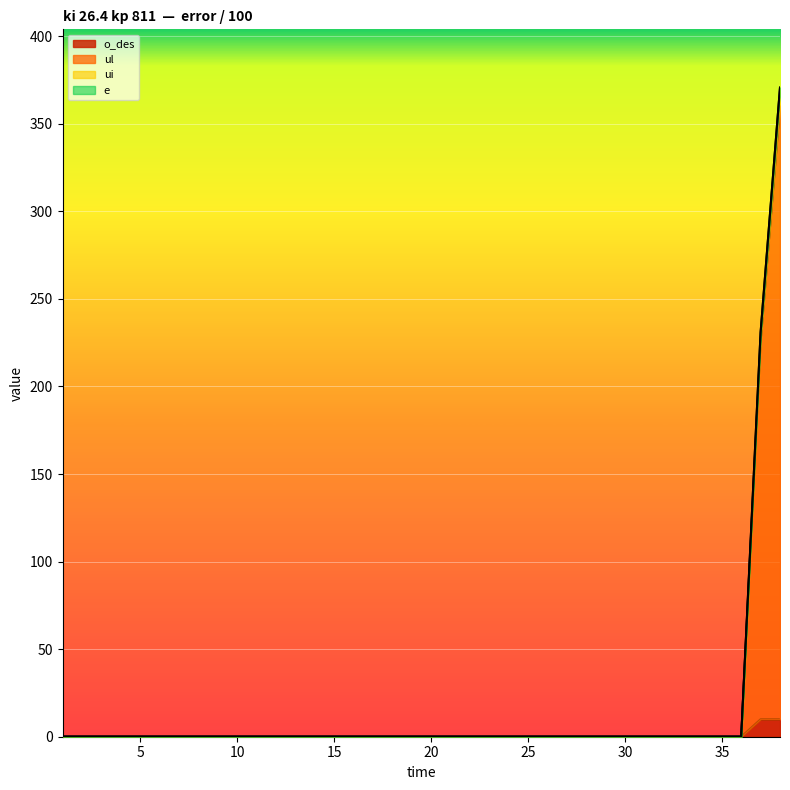

Reading left to right, list all the values displayed in this chart.

o_des: 0.0	0.0	0.0	0.0	0.0	0.0	0.0	0.0	0.0	0.0	0.0	0.0	0.0	0.0	0.0	0.0	0.0	0.0	0.0	0.0	0.0	0.0	0.0	0.0	0.0	0.0	0.0	0.0	0.0	0.0	0.0	0.0	0.0	0.0	0.0	0.0	10.0	10.0
ul: 0.0	0.0	0.0	0.0	0.0	0.0	0.0	0.0	0.0	0.0	0.0	0.0	0.0	0.0	0.0	0.0	0.0	0.0	0.0	0.0	0.0	0.0	0.0	0.0	0.0	0.0	0.0	0.0	0.0	0.0	0.0	0.0	0.0	0.0	0.0	0.0	230.8	370.6
ui: 0.0	0.0	0.0	0.0	0.0	0.0	0.0	0.0	0.0	0.0	0.0	0.0	0.0	0.0	0.0	0.0	0.0	0.0	0.0	0.0	0.0	0.0	0.0	0.0	0.0	0.0	0.0	0.0	0.0	0.0	0.0	0.0	0.0	0.0	0.0	0.0	230.9	370.7